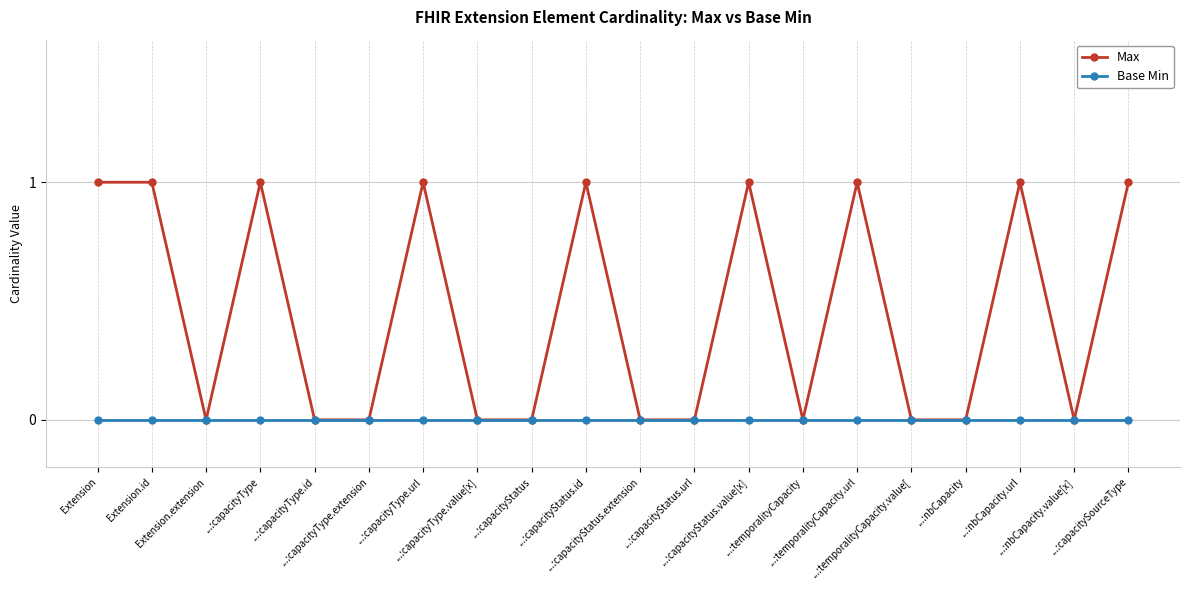

Reading left to right, transcribe all the data shown in this chart.

Max: 1	1	0	1	0	0	1	0	0	1	0	0	1	0	1	0	0	1	0	1
Base Min: 0	0	0	0	0	0	0	0	0	0	0	0	0	0	0	0	0	0	0	0